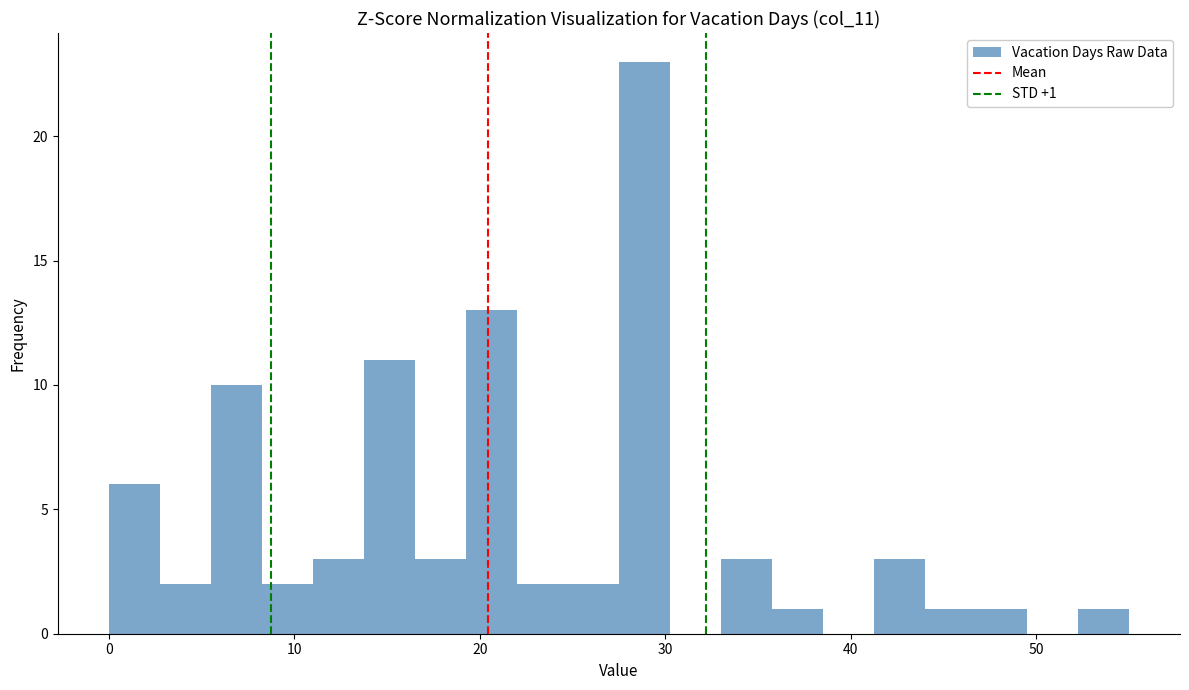

Read against the x-axis, roughly where is the centre of the tallest bar?

29